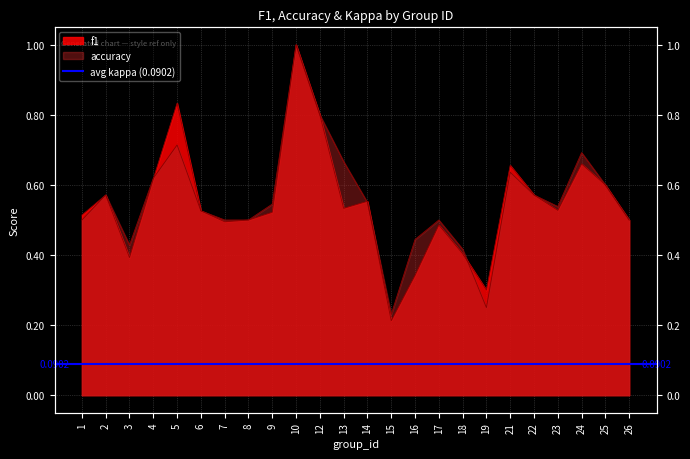

At 21, list the series in order from largest to smallest.

f1, accuracy